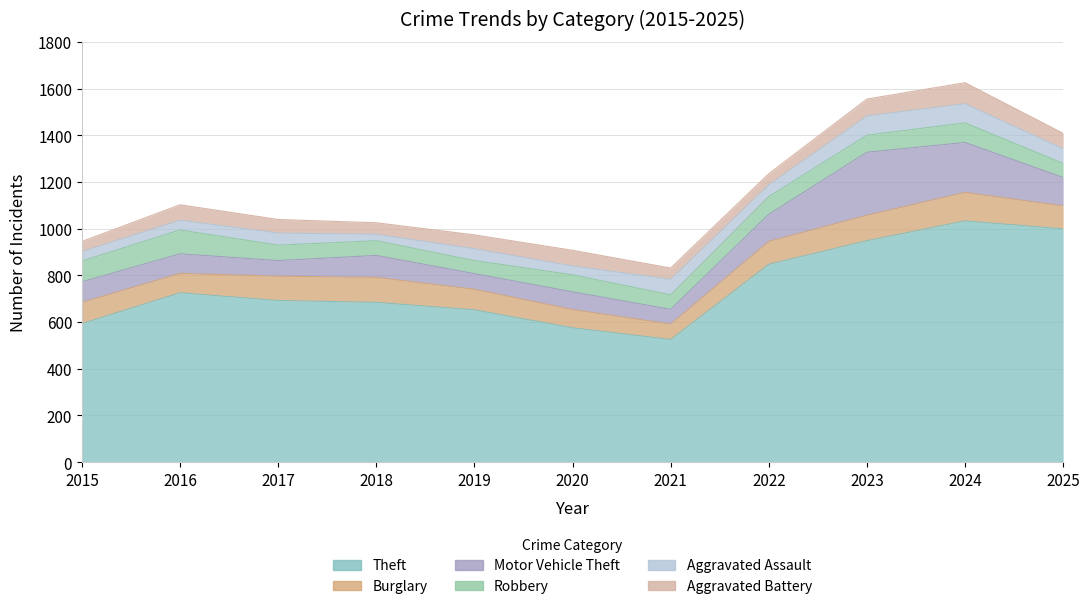

What is the value of the Burglary point at the 11th from the left?

98